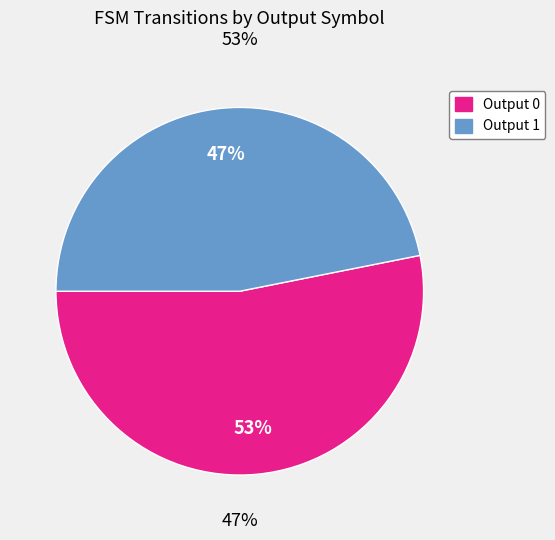

How many slices are in this pie chart?

2